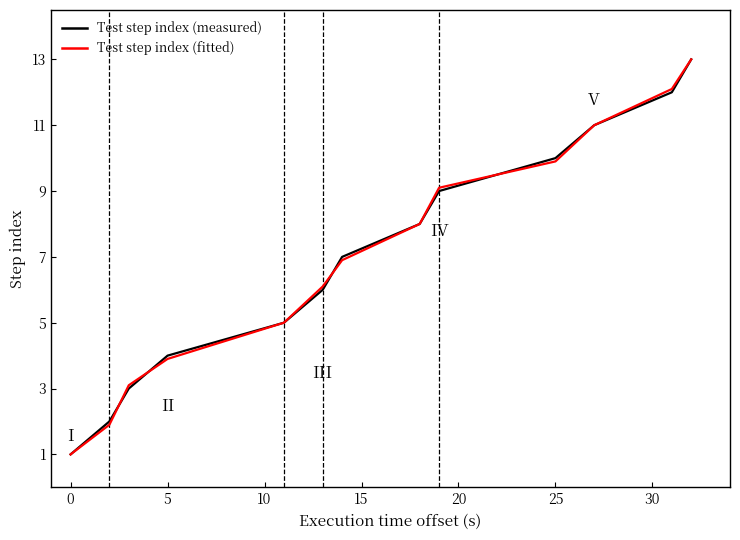

What is the difference between the second highest and second lowest values in the Test step index (measured) series?

10.0